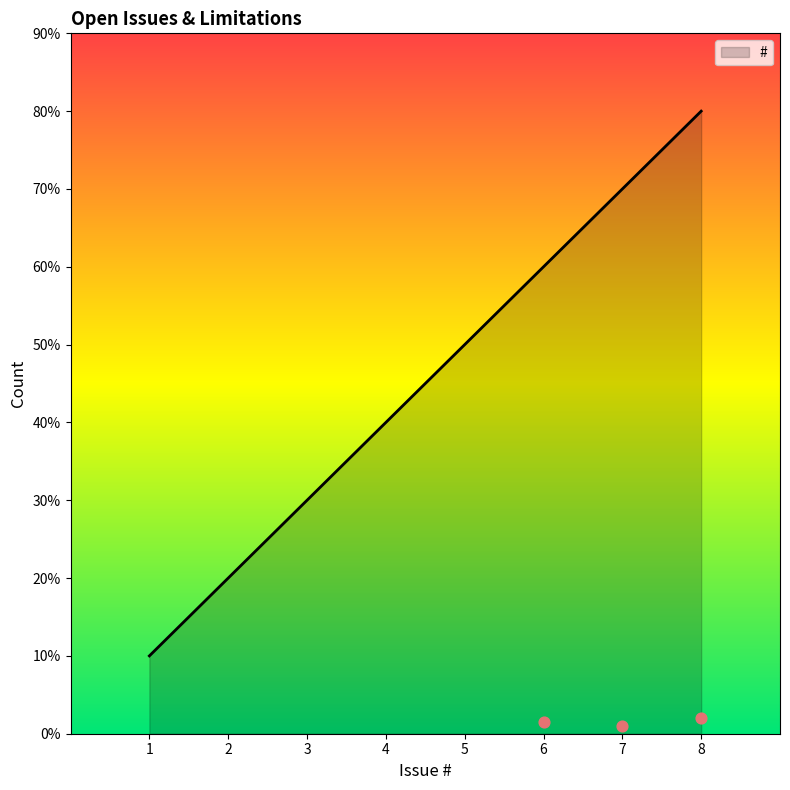

Which has a higher value, 8 or 1?

8